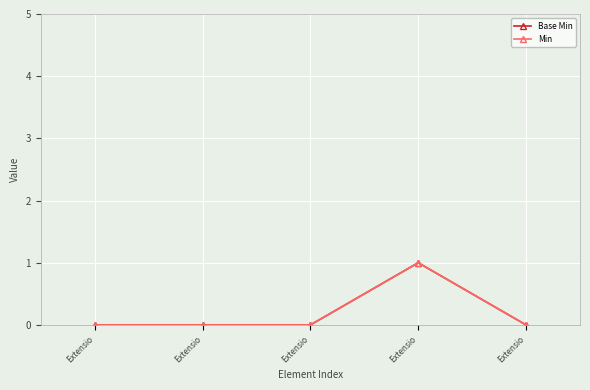

True or false: Min and Base Min cross at least once.

False